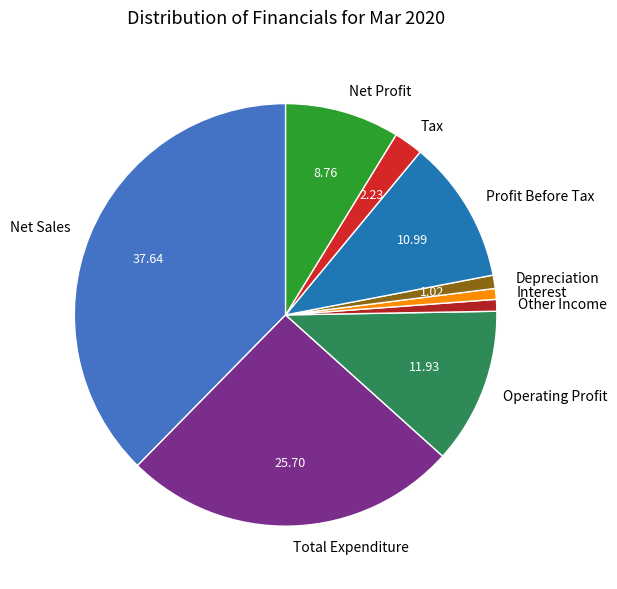

Is the sum of Operating Profit and Other Income greater than half?

No